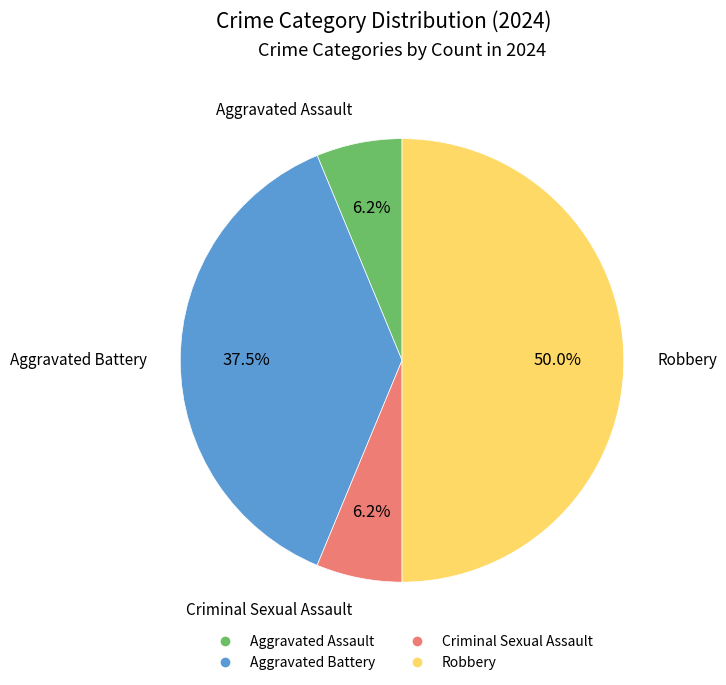

Does Criminal Sexual Assault account for over 50% of the chart?

No